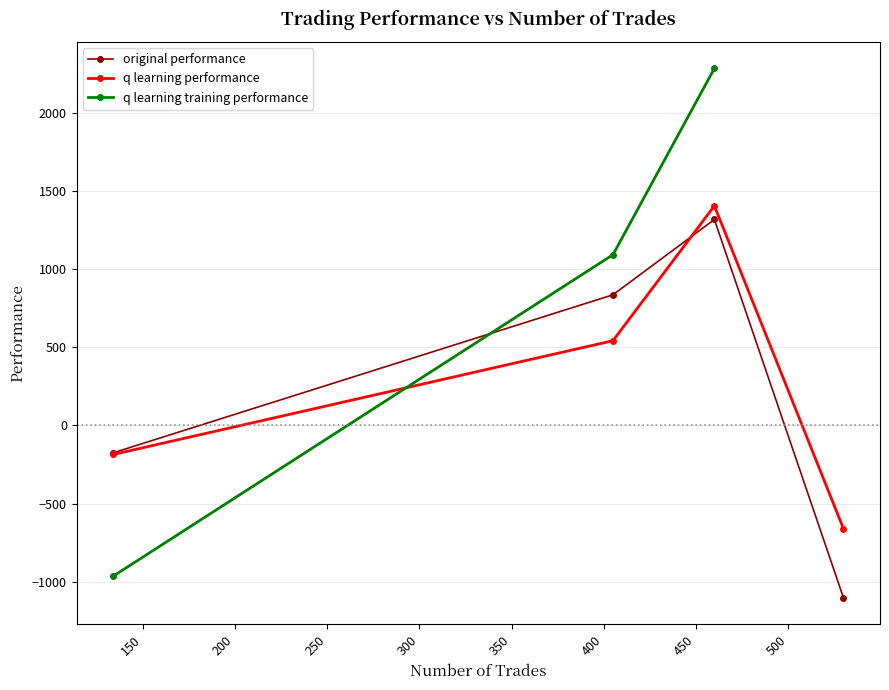

Is it true that q learning performance equals -661.6 at 530?

True